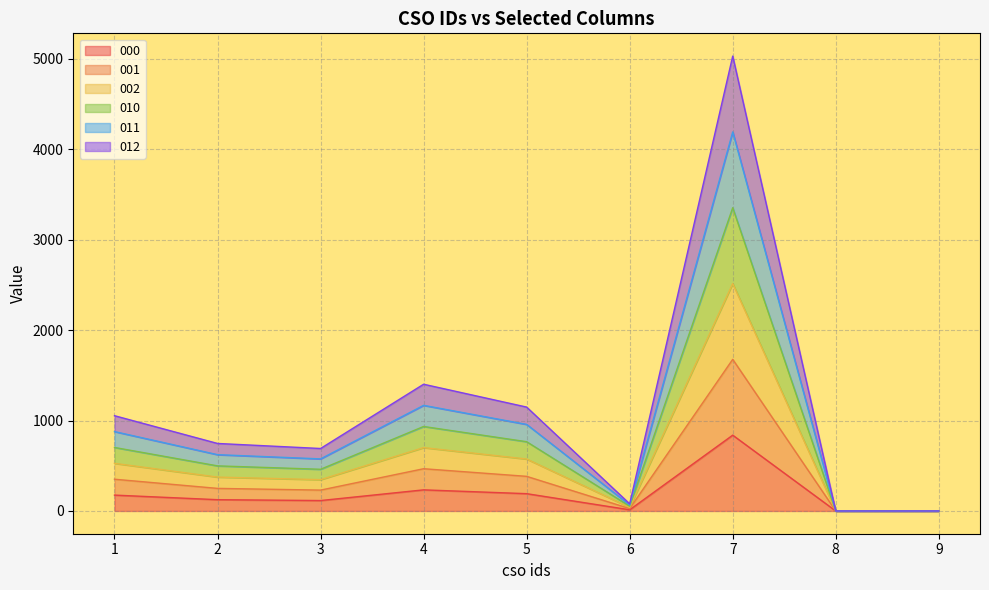

Which category has the lowest value across all series?

9